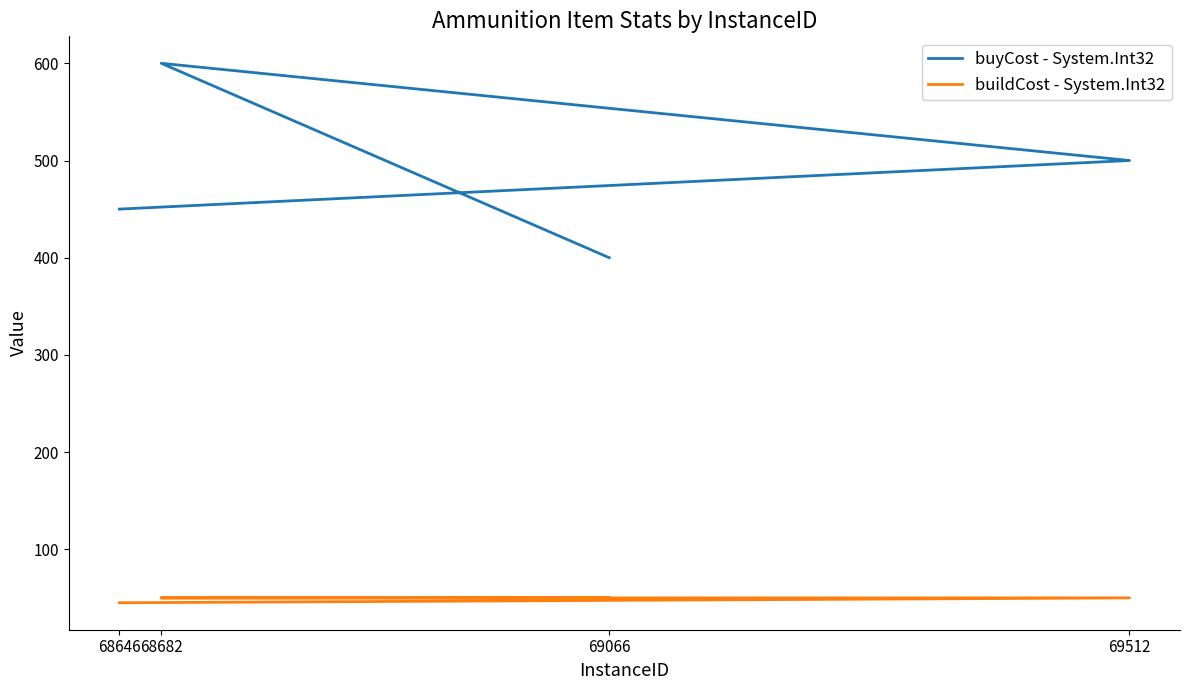

What is the smallest value displayed?

45